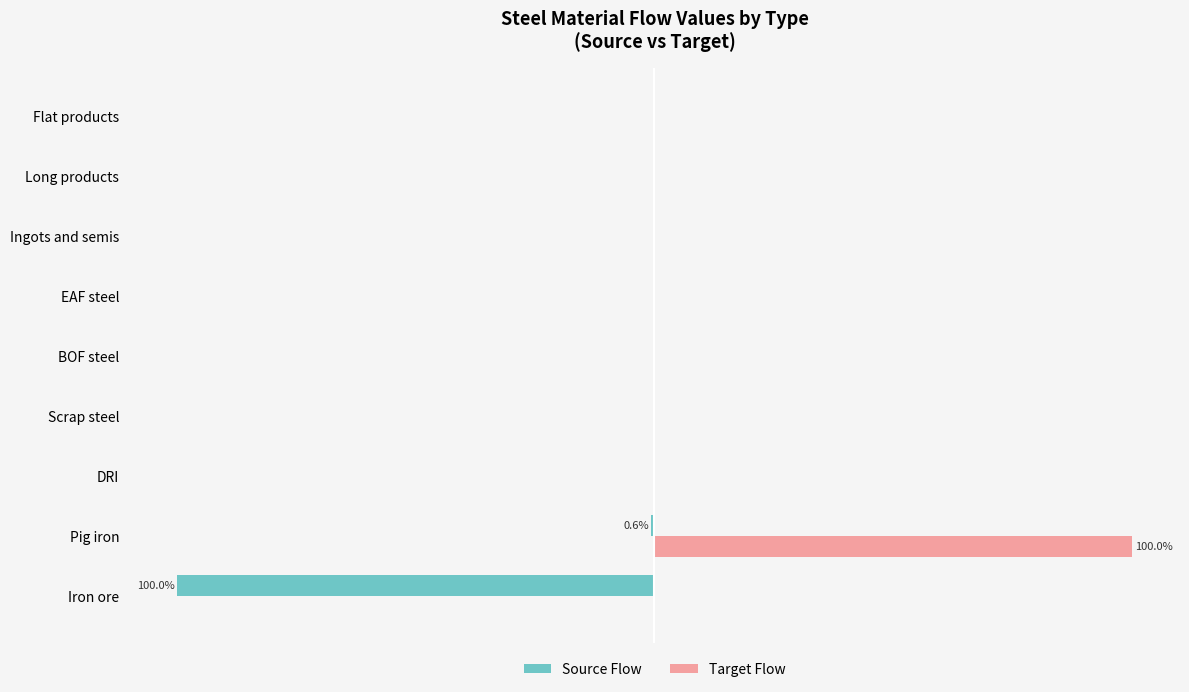

What are all the series names shown in the legend?

Source Flow, Target Flow